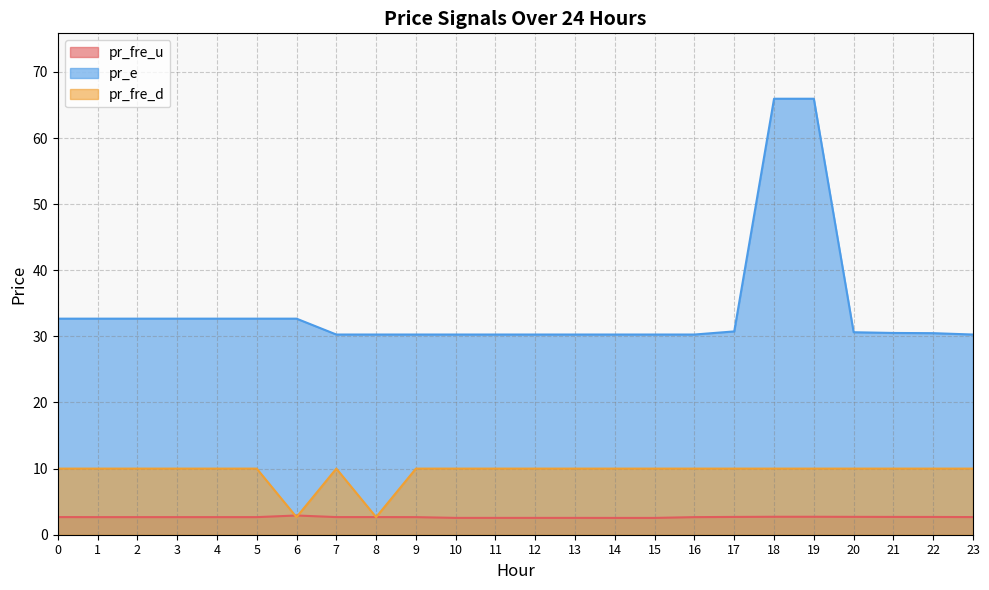

True or false: pr_fre_u and pr_e intersect in this chart.

False